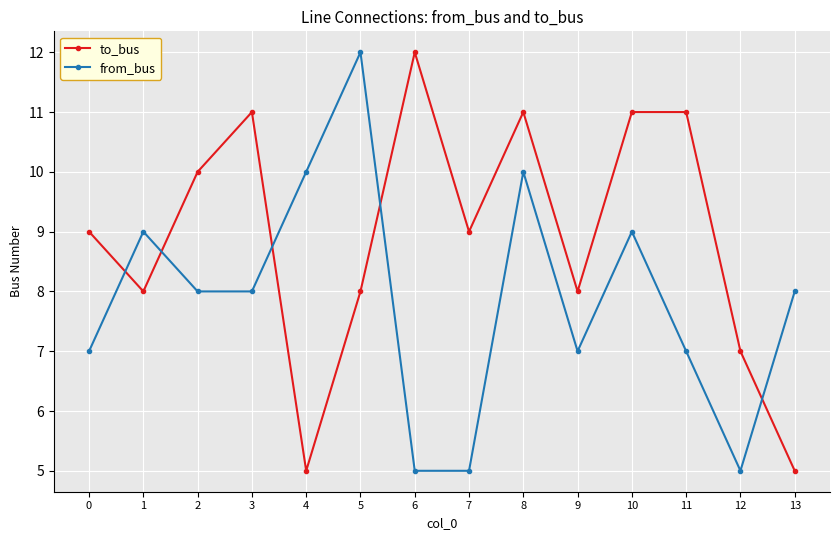

Where is the first local maximum for to_bus?

3